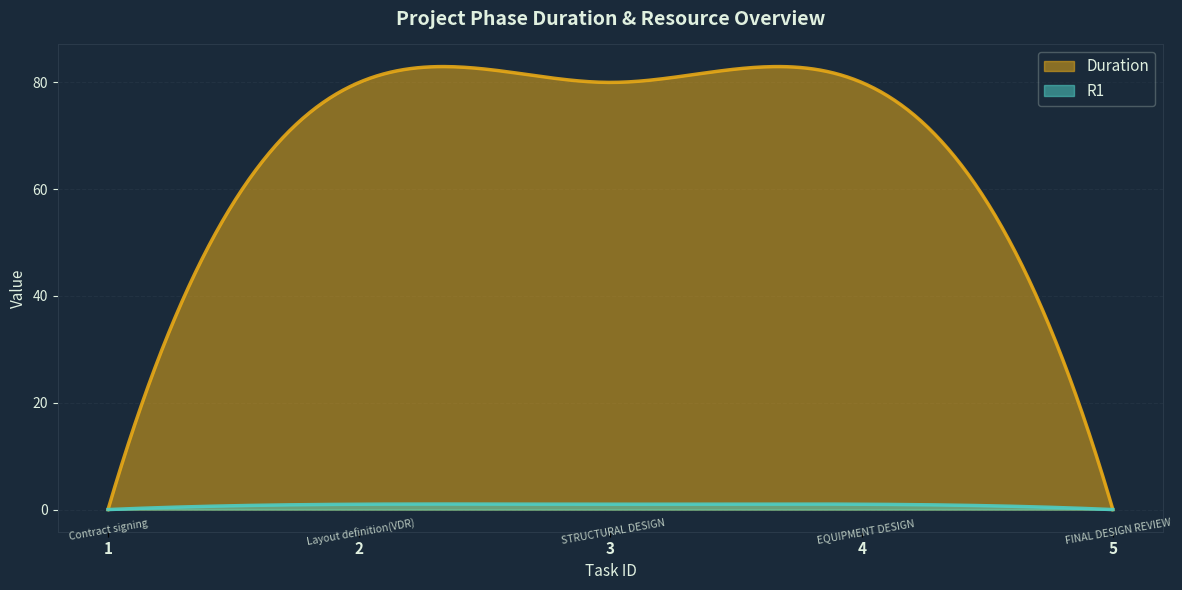

Is the value of R1 at 1 greater than the value of Duration at 3?

No